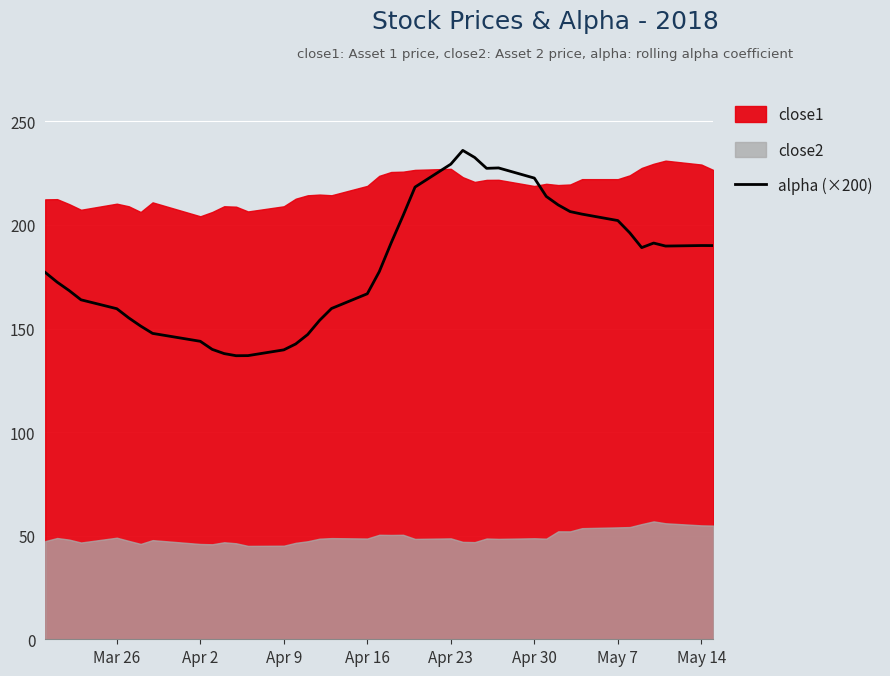

True or false: alpha (×200) has a value of 190.1 at May 14.

True